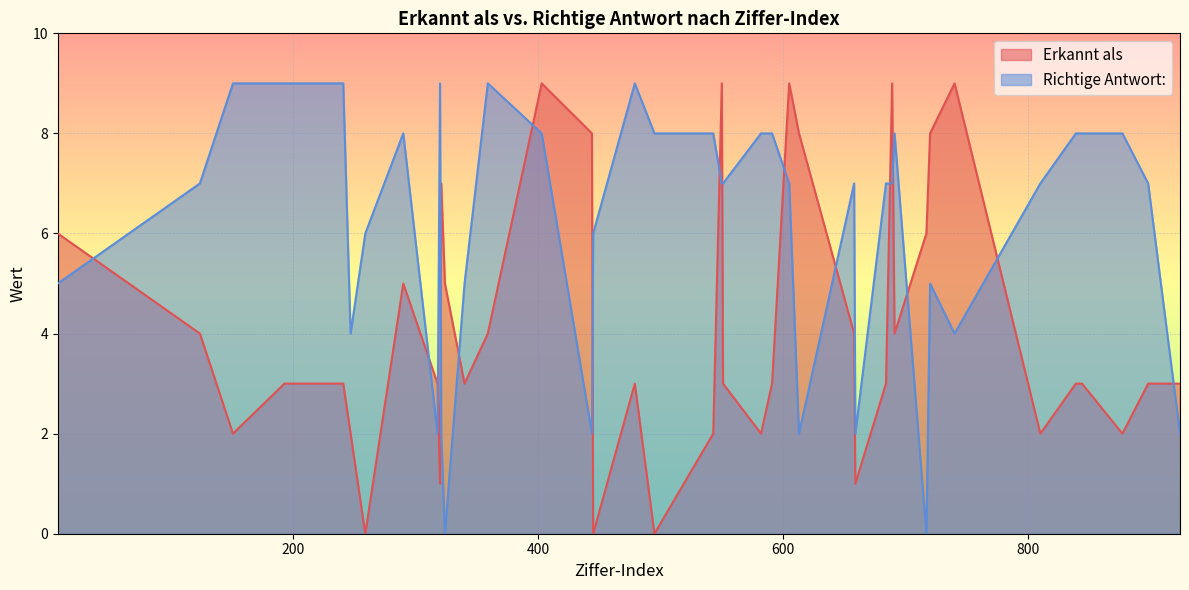

What is the highest value of the Erkannt als series?

9